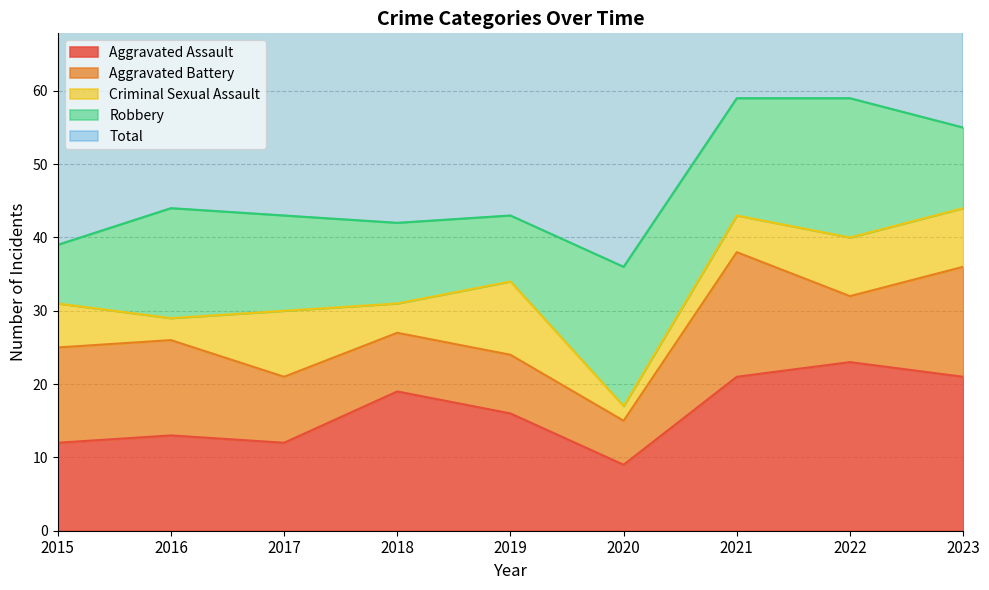

Where is Robbery nearest to the value 13?

2017